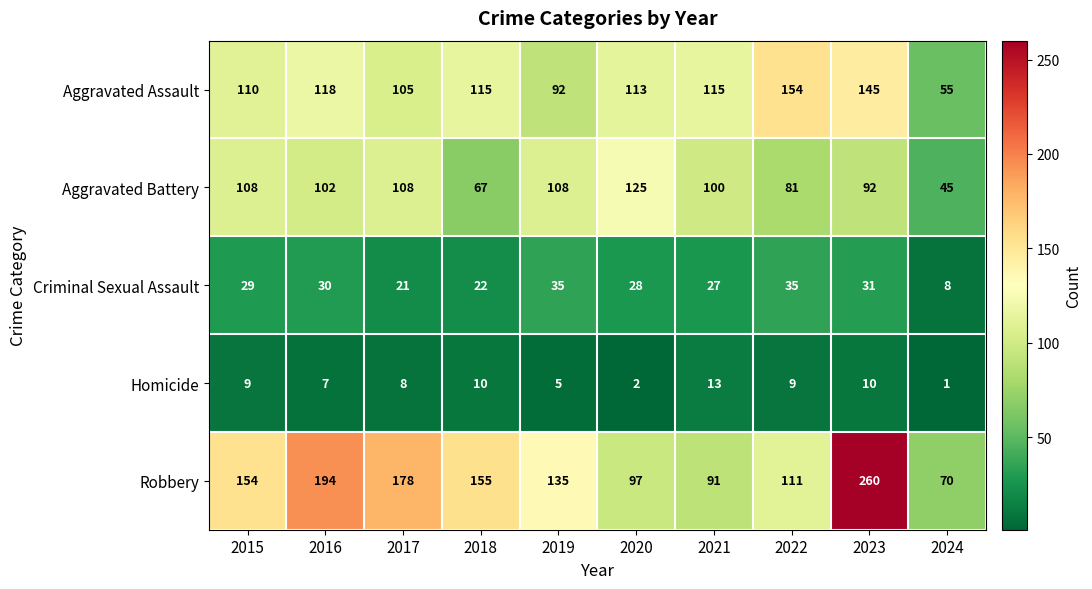

What is the greatest value displayed?

260